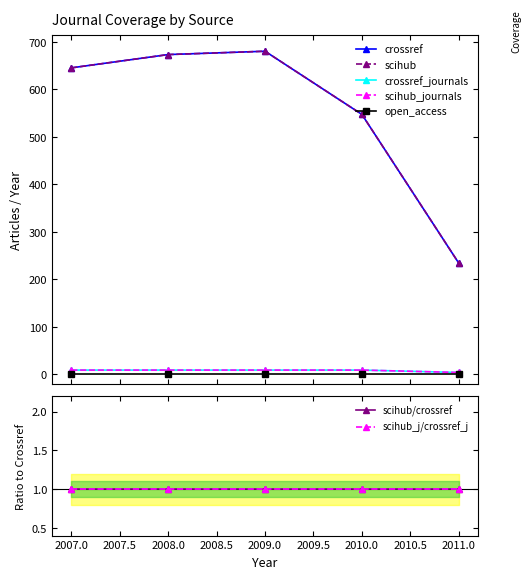

True or false: crossref_journals has a value of 3 at 2010.

False